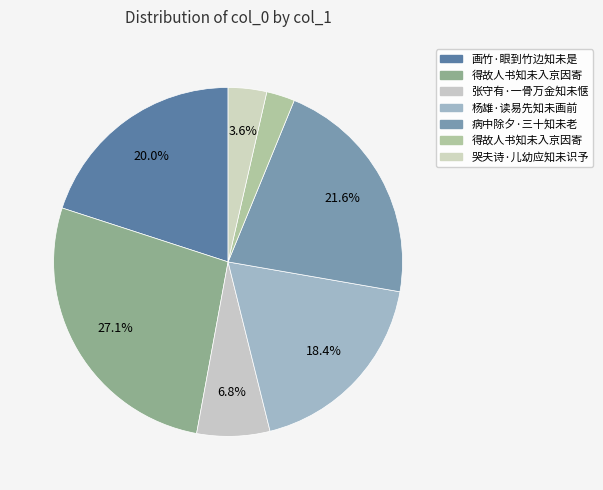

Count the number of slices in the pie.

7